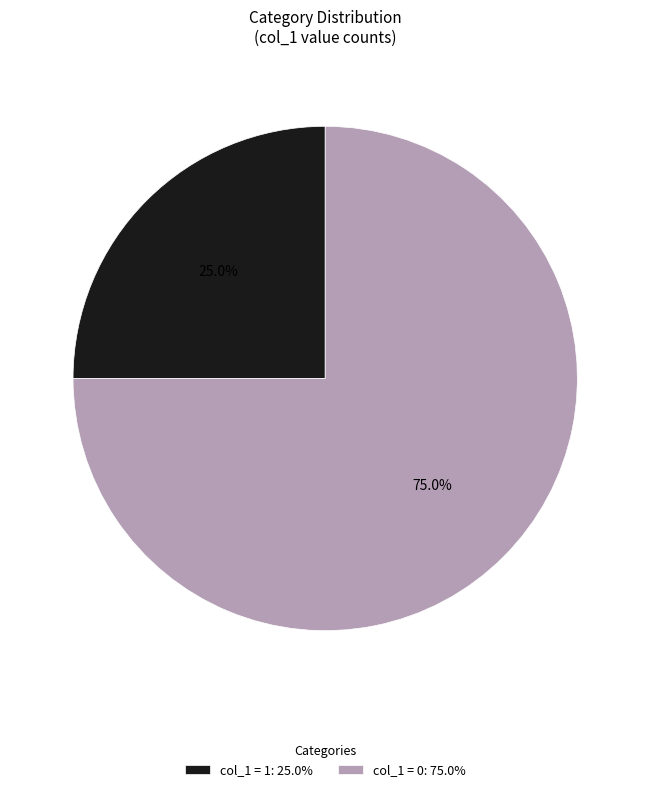

How many segments does this pie chart have?

2